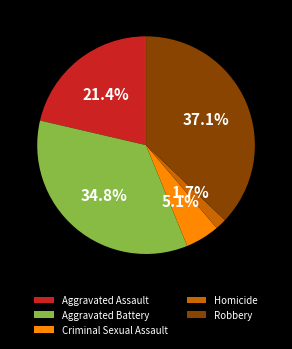

To the nearest percent, what portion does Aggravated Battery represent?

35%